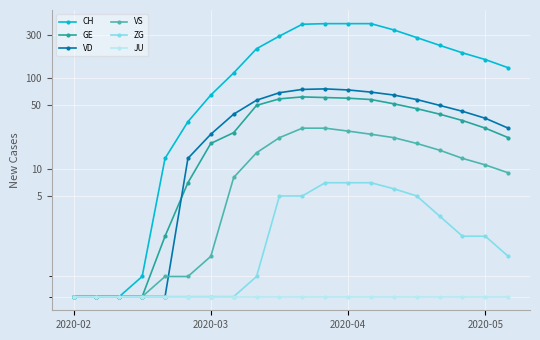

Rank the series at 17 from lowest to highest value.

JU, ZG, VS, GE, VD, CH